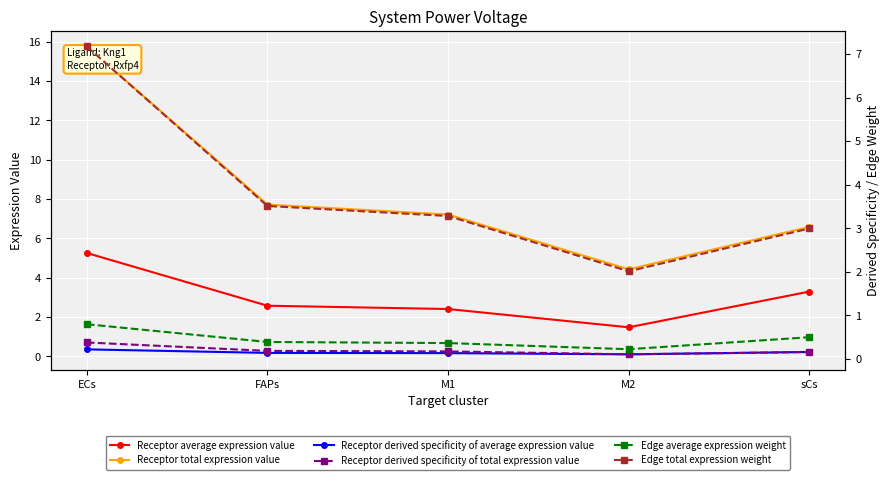

What is the label of the 5th point from the left?

sCs